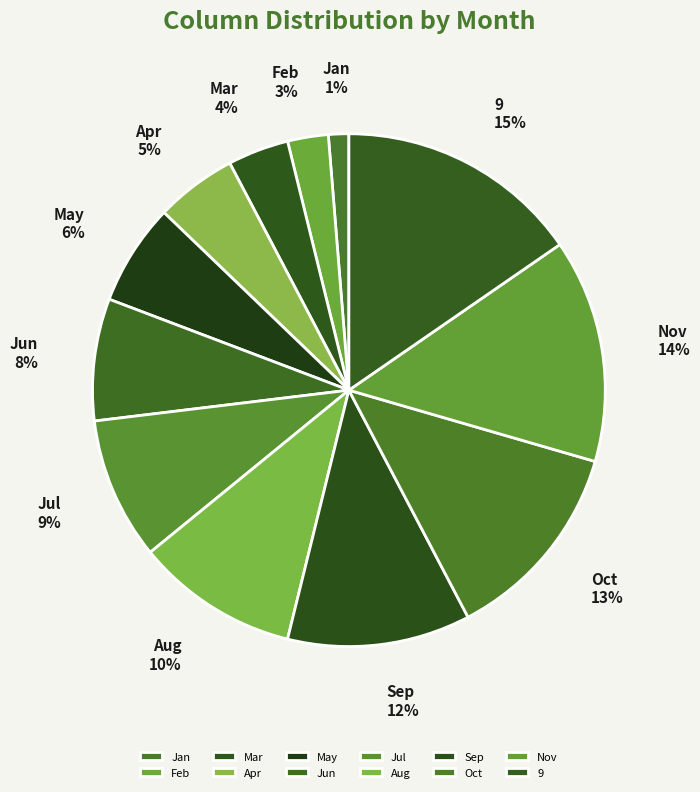

What percentage is NOT represented by Nov?

85.9%